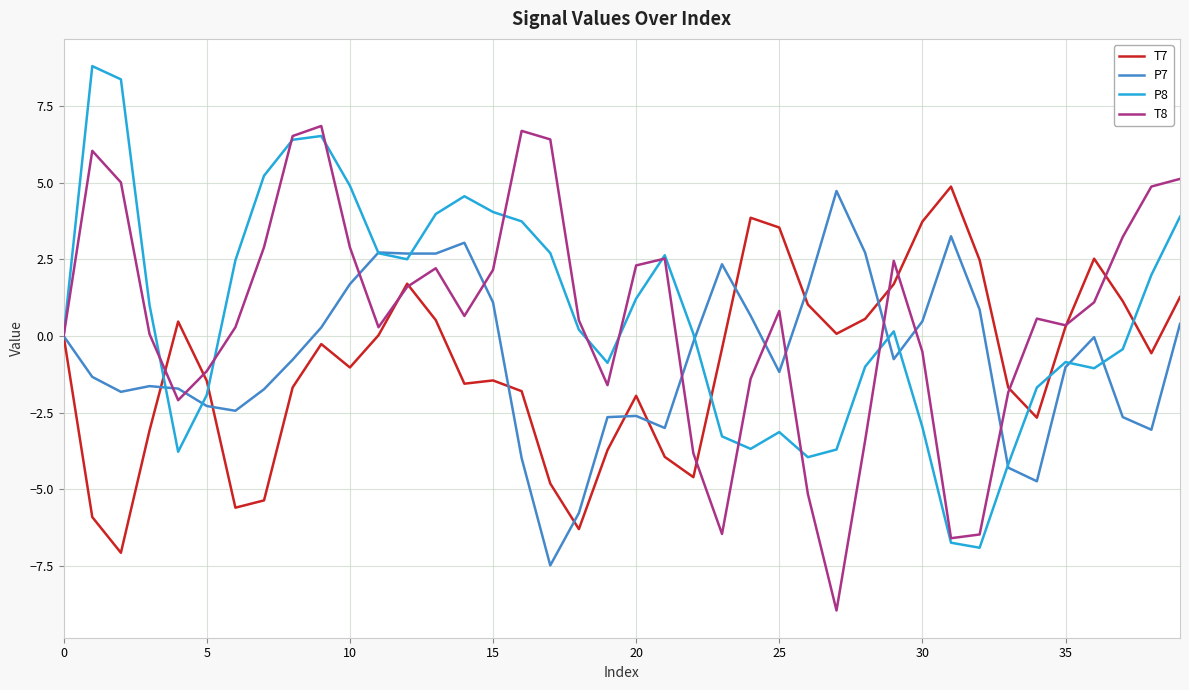

What is the minimum value for P8?

-6.9